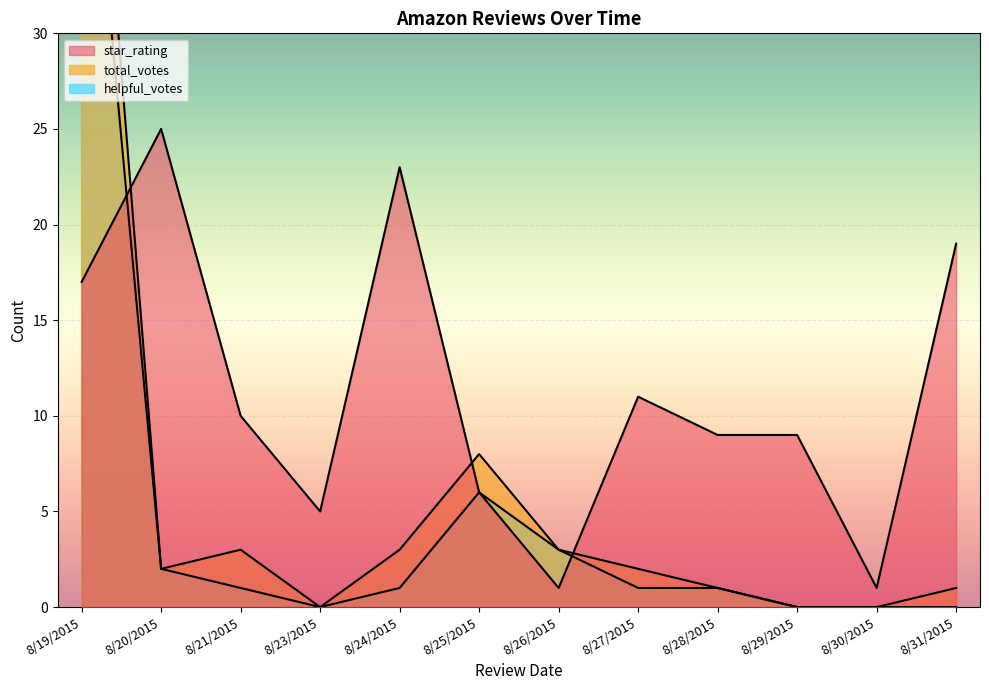

How many data points in helpful_votes are less than 1?

4